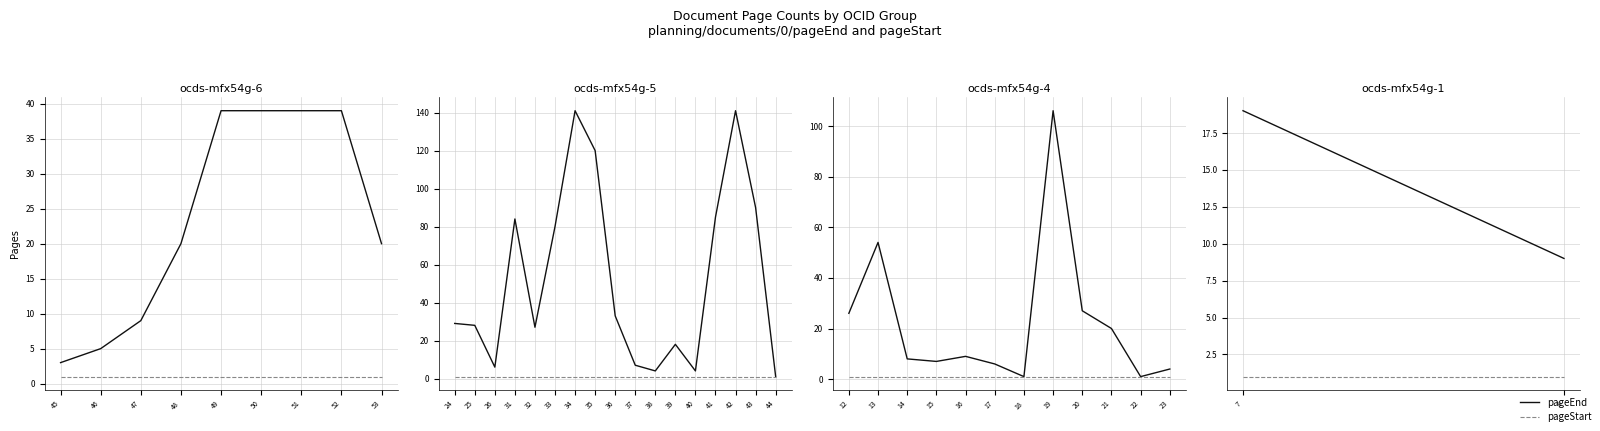

At which label is pageStart closest to 1?

45